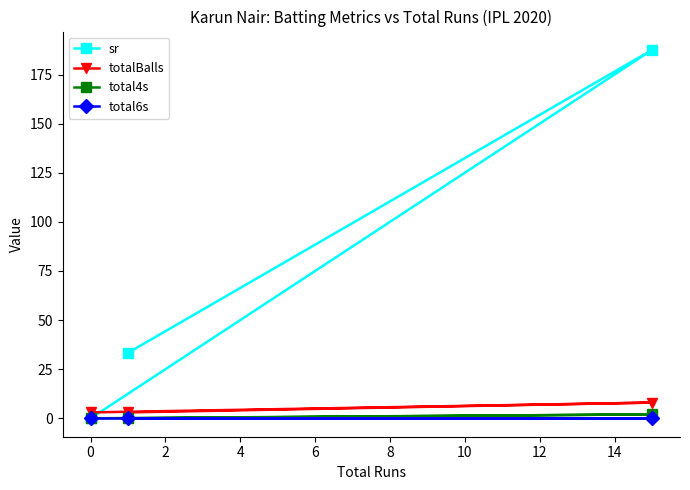

Which series has the largest range (max minus min)?

sr